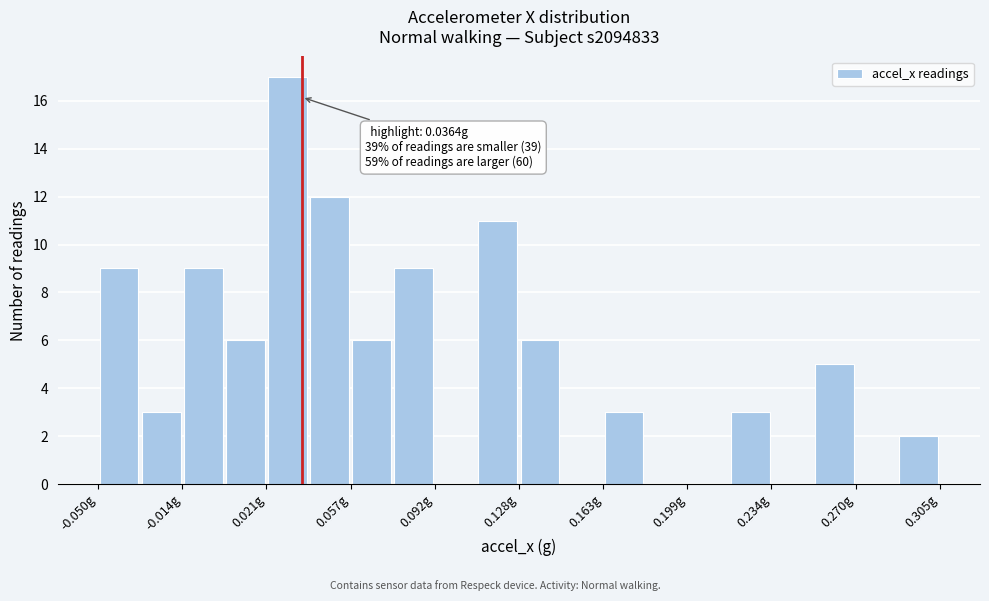

Read against the x-axis, roughly where is the centre of the tallest bar?

0.030